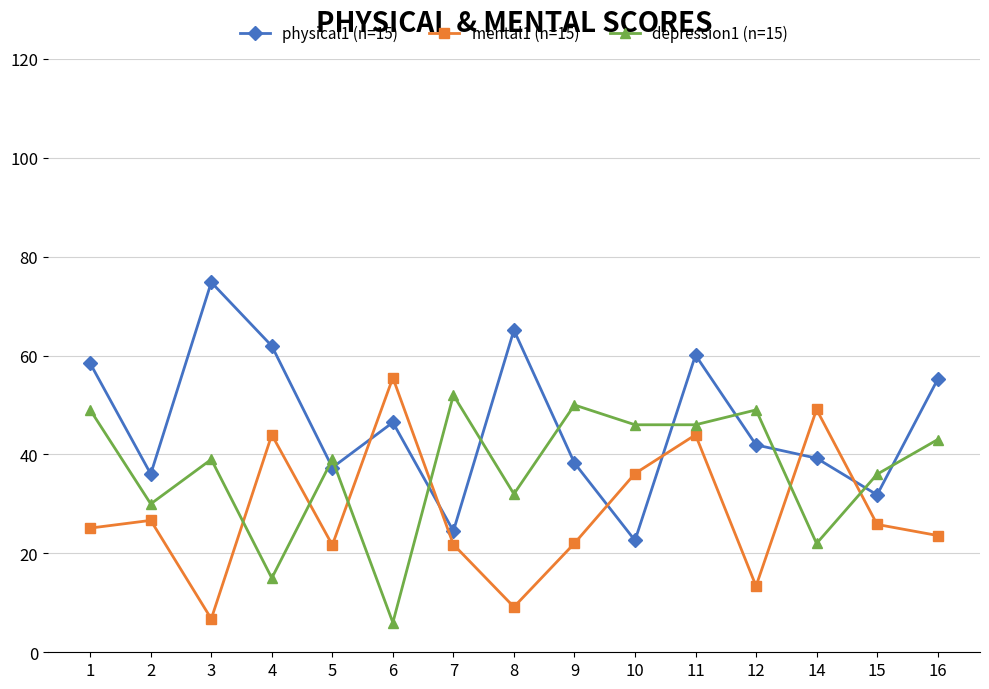

How many values in the mental1 (n=15) series are below 25?

7